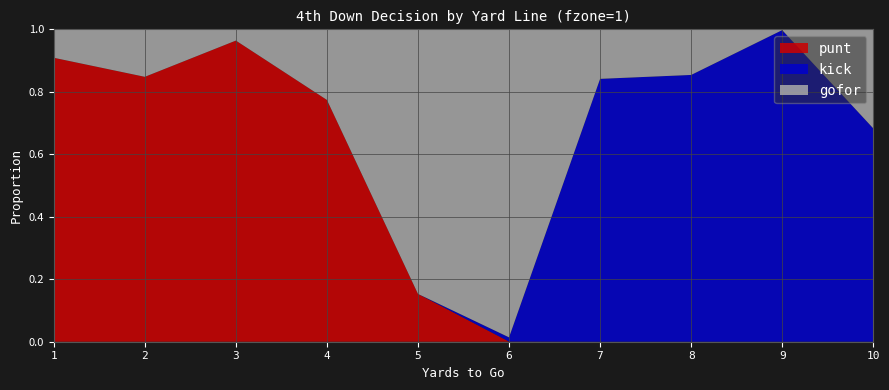

Reading left to right, list all the values displayed in this chart.

punt: 0.9	0.8	1.0	0.8	0.2	0.0	0.0	0.0	0.0	0.0
kick: 0.0	0.0	0.0	0.0	0.0	0.0	0.8	0.9	1.0	0.7
gofor: 0.1	0.2	0.0	0.2	0.8	1.0	0.2	0.1	0.0	0.3